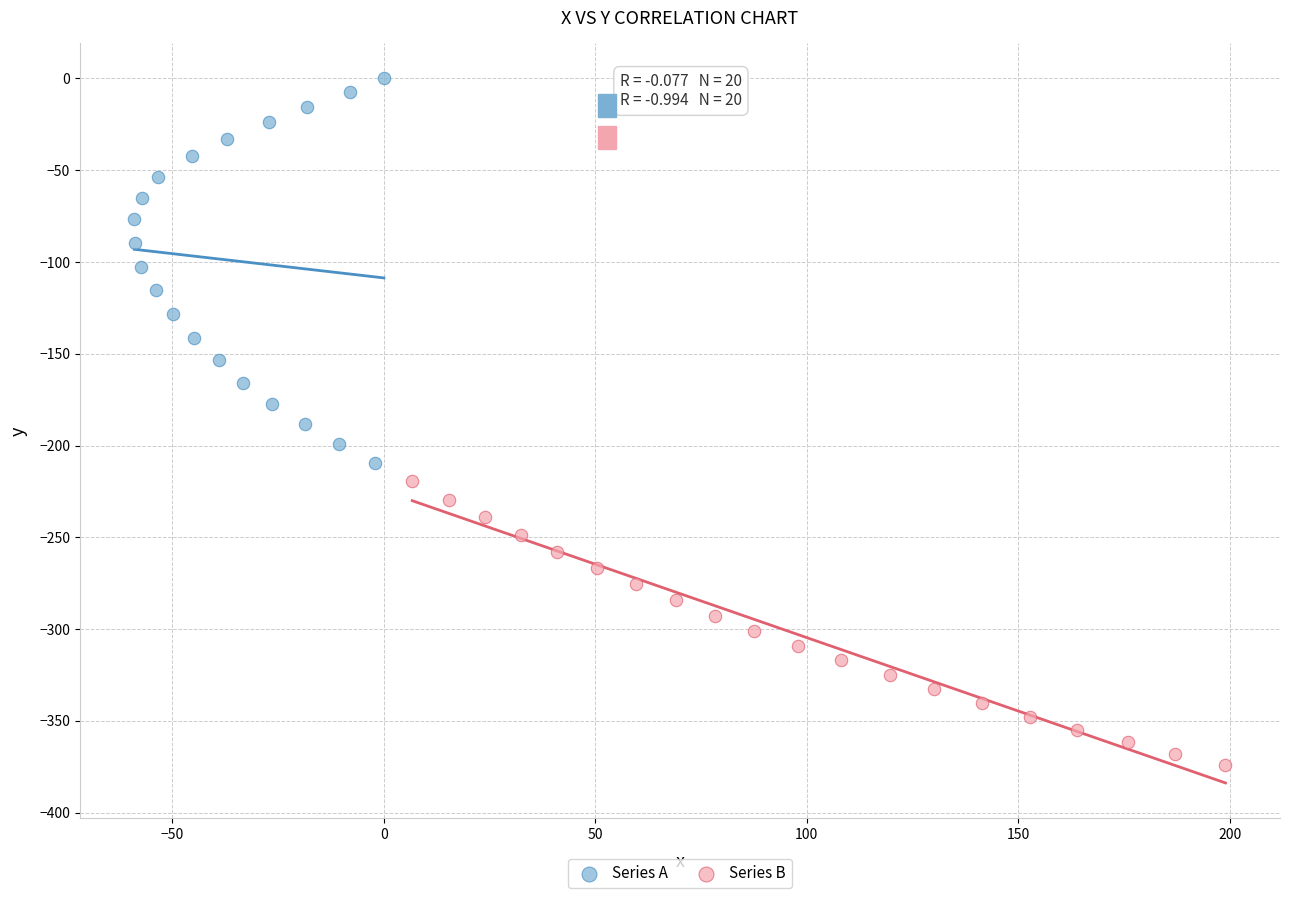

Which series reaches the minimum Y coordinate?

Series B